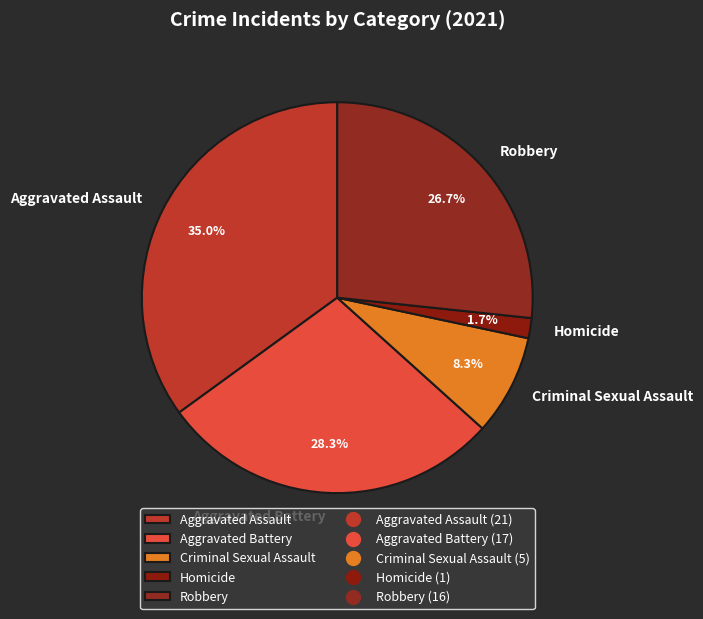

To the nearest percent, what percentage of the pie is Robbery?

27%